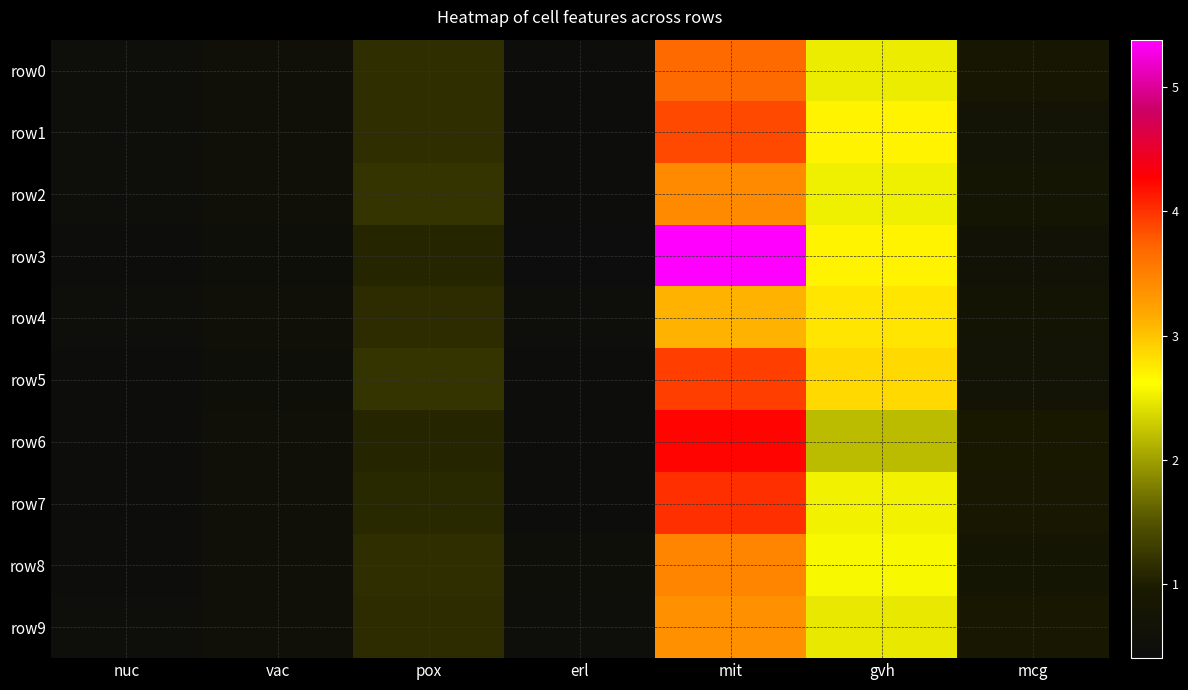

Reading left to right, list all the values displayed in this chart.

row0: nuc=0.5	vac=0.6	pox=1.2	erl=0.4	mit=3.7	gvh=2.5	mcg=0.8
row1: nuc=0.5	vac=0.6	pox=1.2	erl=0.4	mit=3.9	gvh=2.7	mcg=0.7
row2: nuc=0.5	vac=0.6	pox=1.2	erl=0.4	mit=3.4	gvh=2.5	mcg=0.8
row3: nuc=0.5	vac=0.5	pox=1.1	erl=0.4	mit=5.4	gvh=2.7	mcg=0.6
row4: nuc=0.5	vac=0.6	pox=1.1	erl=0.5	mit=3.1	gvh=2.8	mcg=0.8
row5: nuc=0.4	vac=0.5	pox=1.2	erl=0.4	mit=3.9	gvh=2.9	mcg=0.7
row6: nuc=0.4	vac=0.6	pox=1.1	erl=0.5	mit=4.3	gvh=2.2	mcg=0.9
row7: nuc=0.4	vac=0.6	pox=1.1	erl=0.4	mit=4.0	gvh=2.5	mcg=0.8
row8: nuc=0.4	vac=0.6	pox=1.2	erl=0.5	mit=3.5	gvh=2.6	mcg=0.8
row9: nuc=0.5	vac=0.6	pox=1.1	erl=0.5	mit=3.4	gvh=2.5	mcg=0.9